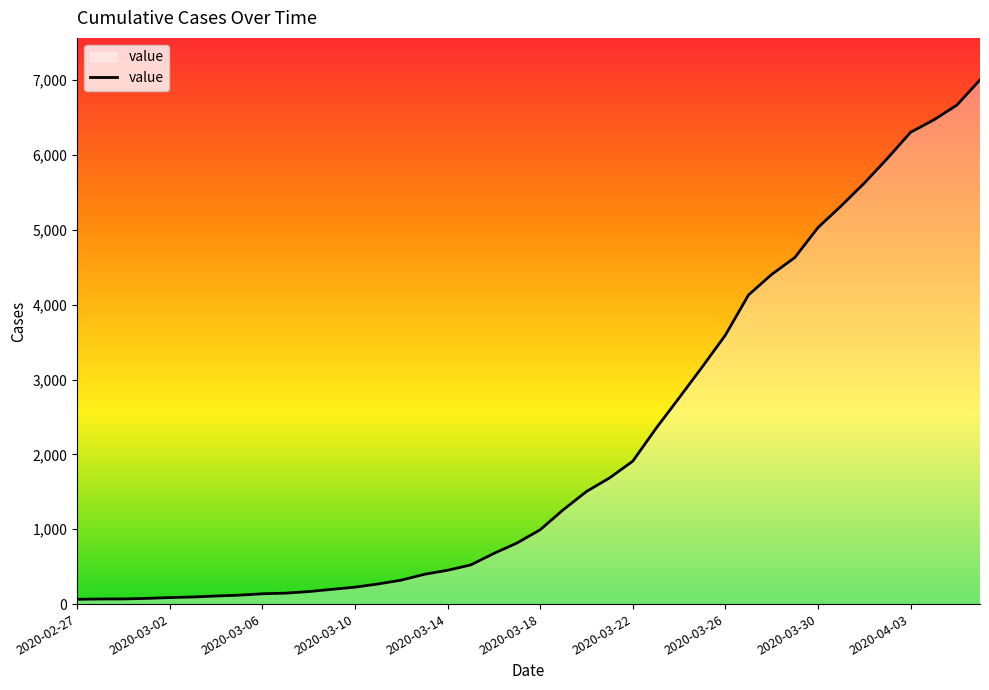

What is the maximum value shown in the chart?

7004